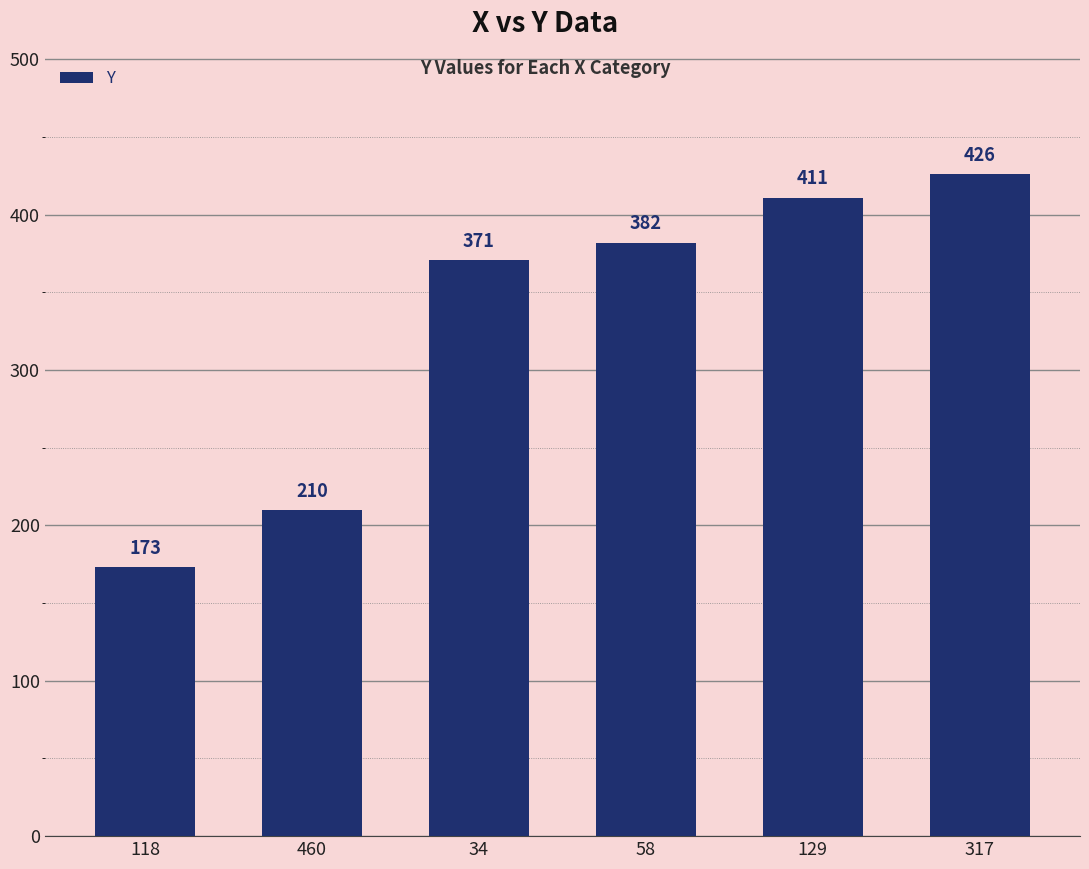

Which has a higher value, 460 or 34?

34